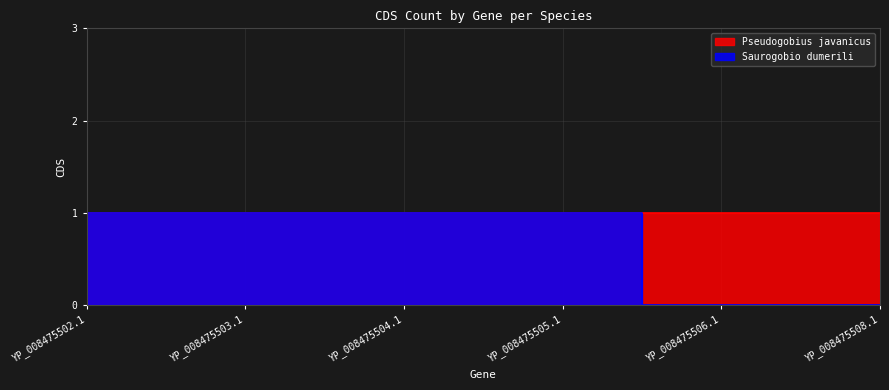

Reading right to left, what are all the values shown in this chart?

0	0	1	1	1	1